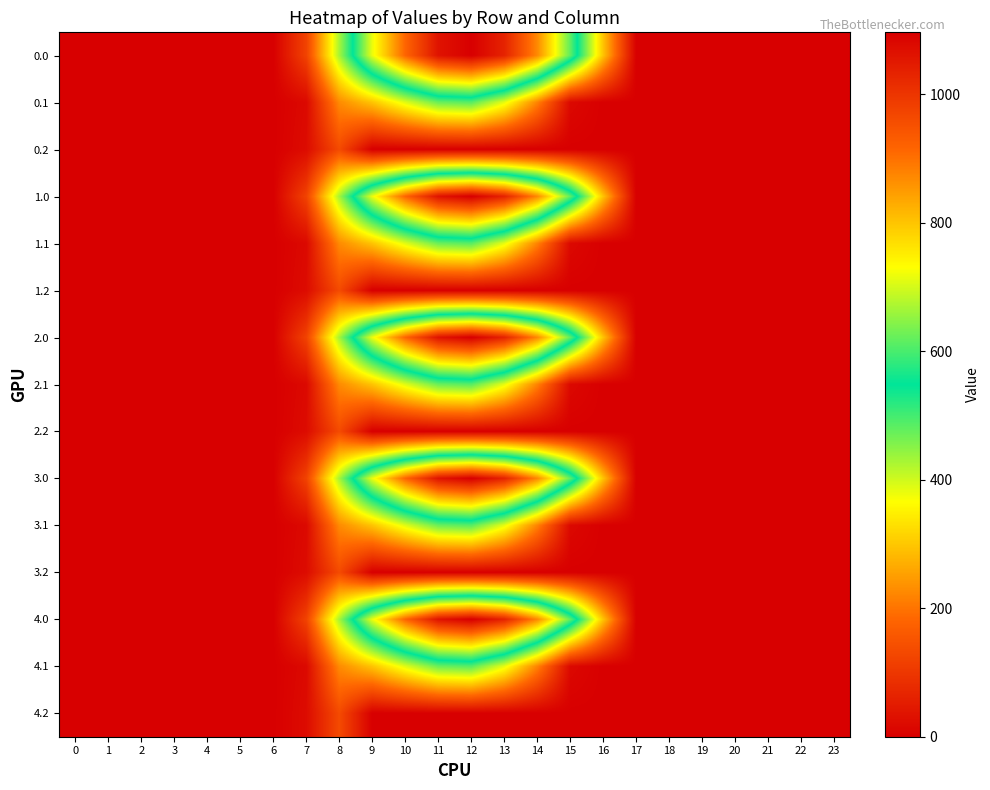

Reading left to right, extract all data points from this chart.

0.0: 0=0.0	1=0.0	2=0.0	3=0.0	4=0.0	5=0.0	6=0.0	7=120.6	8=430.3	9=716.9	10=916.2	11=1060.3	12=1096.7	13=1032.9	14=870.6	15=615.9	16=294.5	17=0.0	18=0.0	19=0.0	20=0.0	21=0.0	22=0.0	23=0.0
0.1: 0=0.0	1=0.0	2=0.0	3=0.0	4=0.0	5=0.0	6=0.0	7=17.7	8=227.5	9=295.9	10=388.1	11=471.7	12=485.4	13=382.7	14=219.2	15=17.3	16=0.0	17=0.0	18=0.0	19=0.0	20=0.0	21=0.0	22=0.0	23=0.0
0.2: 0=0.0	1=0.0	2=0.0	3=0.0	4=0.0	5=0.0	6=0.0	7=22.3	8=134.2	9=0.0	10=0.0	11=0.0	12=0.0	13=0.0	14=0.0	15=0.0	16=0.0	17=0.0	18=0.0	19=0.0	20=0.0	21=0.0	22=0.0	23=0.0
1.0: 0=0.0	1=0.0	2=0.0	3=0.0	4=0.0	5=0.0	6=0.0	7=120.6	8=430.3	9=716.9	10=916.2	11=1060.3	12=1096.7	13=1032.9	14=870.6	15=615.9	16=294.5	17=0.0	18=0.0	19=0.0	20=0.0	21=0.0	22=0.0	23=0.0
1.1: 0=0.0	1=0.0	2=0.0	3=0.0	4=0.0	5=0.0	6=0.0	7=17.7	8=227.5	9=295.9	10=388.1	11=471.7	12=485.4	13=382.7	14=219.2	15=17.3	16=0.0	17=0.0	18=0.0	19=0.0	20=0.0	21=0.0	22=0.0	23=0.0
1.2: 0=0.0	1=0.0	2=0.0	3=0.0	4=0.0	5=0.0	6=0.0	7=22.3	8=134.2	9=0.0	10=0.0	11=0.0	12=0.0	13=0.0	14=0.0	15=0.0	16=0.0	17=0.0	18=0.0	19=0.0	20=0.0	21=0.0	22=0.0	23=0.0
2.0: 0=0.0	1=0.0	2=0.0	3=0.0	4=0.0	5=0.0	6=0.0	7=120.6	8=430.3	9=716.9	10=916.2	11=1060.3	12=1096.7	13=1032.9	14=870.6	15=615.9	16=294.5	17=0.0	18=0.0	19=0.0	20=0.0	21=0.0	22=0.0	23=0.0
2.1: 0=0.0	1=0.0	2=0.0	3=0.0	4=0.0	5=0.0	6=0.0	7=17.7	8=227.5	9=295.9	10=388.1	11=471.7	12=485.4	13=382.7	14=219.2	15=17.3	16=0.0	17=0.0	18=0.0	19=0.0	20=0.0	21=0.0	22=0.0	23=0.0
2.2: 0=0.0	1=0.0	2=0.0	3=0.0	4=0.0	5=0.0	6=0.0	7=22.3	8=134.2	9=0.0	10=0.0	11=0.0	12=0.0	13=0.0	14=0.0	15=0.0	16=0.0	17=0.0	18=0.0	19=0.0	20=0.0	21=0.0	22=0.0	23=0.0
3.0: 0=0.0	1=0.0	2=0.0	3=0.0	4=0.0	5=0.0	6=0.0	7=120.6	8=430.3	9=716.9	10=916.2	11=1060.3	12=1096.7	13=1032.9	14=870.6	15=615.9	16=294.5	17=0.0	18=0.0	19=0.0	20=0.0	21=0.0	22=0.0	23=0.0
3.1: 0=0.0	1=0.0	2=0.0	3=0.0	4=0.0	5=0.0	6=0.0	7=17.7	8=227.5	9=295.9	10=388.1	11=471.7	12=485.4	13=382.7	14=219.2	15=17.3	16=0.0	17=0.0	18=0.0	19=0.0	20=0.0	21=0.0	22=0.0	23=0.0
3.2: 0=0.0	1=0.0	2=0.0	3=0.0	4=0.0	5=0.0	6=0.0	7=22.3	8=134.2	9=0.0	10=0.0	11=0.0	12=0.0	13=0.0	14=0.0	15=0.0	16=0.0	17=0.0	18=0.0	19=0.0	20=0.0	21=0.0	22=0.0	23=0.0
4.0: 0=0.0	1=0.0	2=0.0	3=0.0	4=0.0	5=0.0	6=0.0	7=120.6	8=430.3	9=716.9	10=916.2	11=1060.3	12=1096.7	13=1032.9	14=870.6	15=615.9	16=294.5	17=0.0	18=0.0	19=0.0	20=0.0	21=0.0	22=0.0	23=0.0
4.1: 0=0.0	1=0.0	2=0.0	3=0.0	4=0.0	5=0.0	6=0.0	7=17.7	8=227.5	9=295.9	10=388.1	11=471.7	12=485.4	13=382.7	14=219.2	15=17.3	16=0.0	17=0.0	18=0.0	19=0.0	20=0.0	21=0.0	22=0.0	23=0.0
4.2: 0=0.0	1=0.0	2=0.0	3=0.0	4=0.0	5=0.0	6=0.0	7=22.3	8=134.2	9=0.0	10=0.0	11=0.0	12=0.0	13=0.0	14=0.0	15=0.0	16=0.0	17=0.0	18=0.0	19=0.0	20=0.0	21=0.0	22=0.0	23=0.0